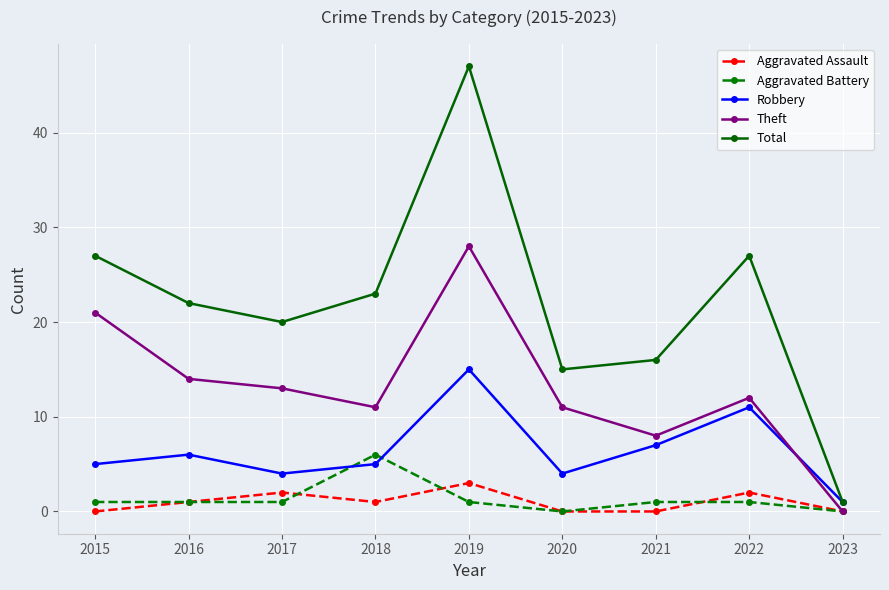

What are all the series names shown in the legend?

Aggravated Assault, Aggravated Battery, Robbery, Theft, Total